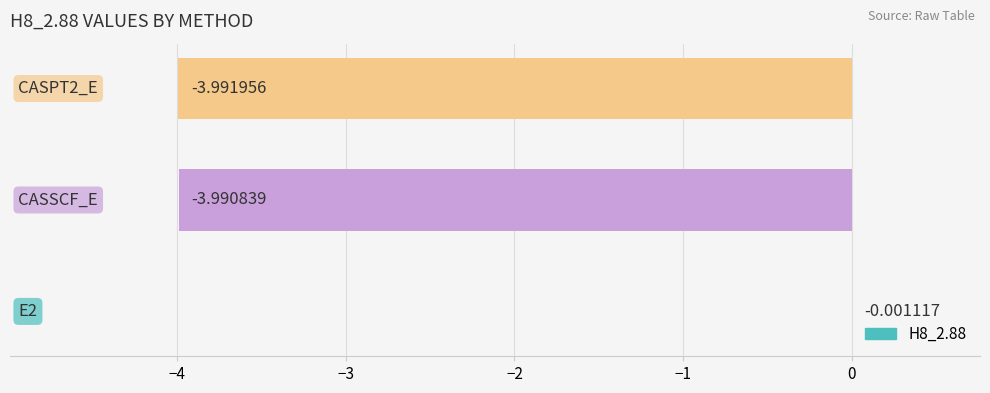

How many categories are shown in the chart?

3